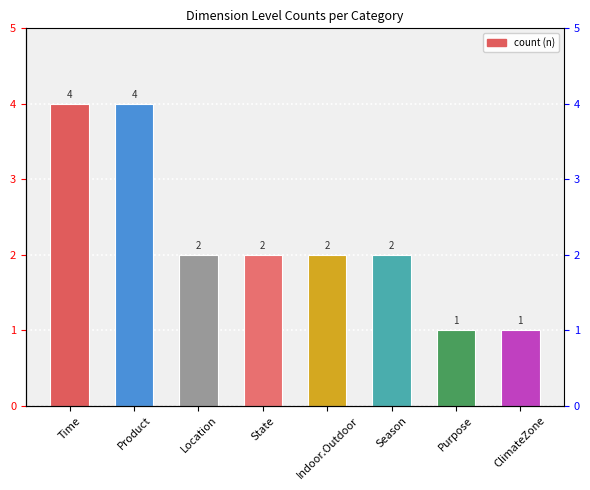

Approximately how many times larger is the value at Location compared to State?

1.0